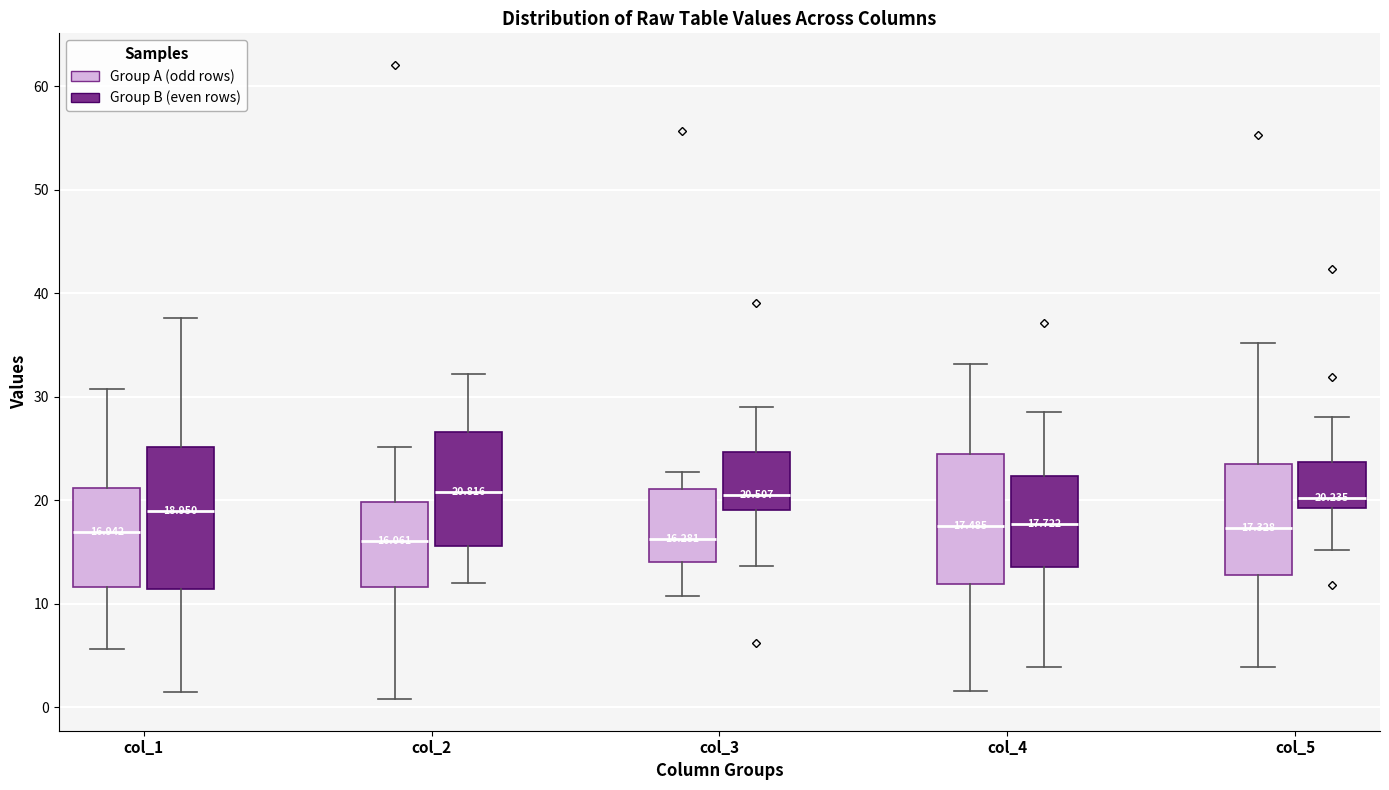

Which box is the tallest, from its lower edge to its upper edge?

col_1 (Group B (even rows))